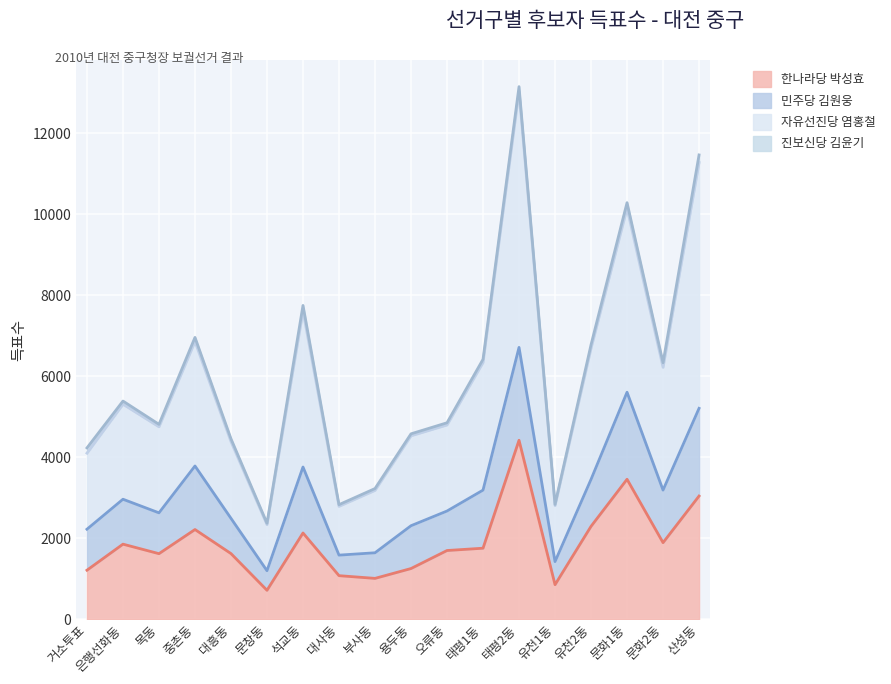

How many data points in 한나라당 박성효 are above 1755?

8